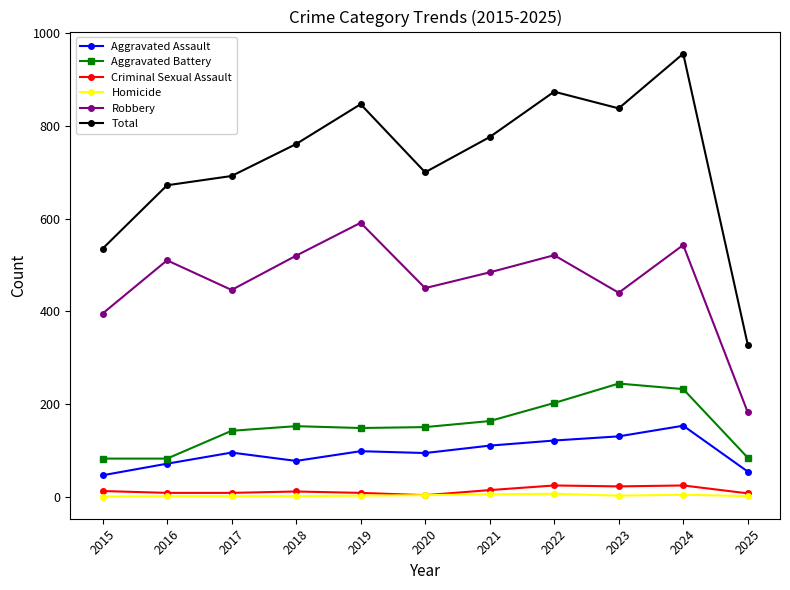

At which category is the sum across all series the highest?

2024